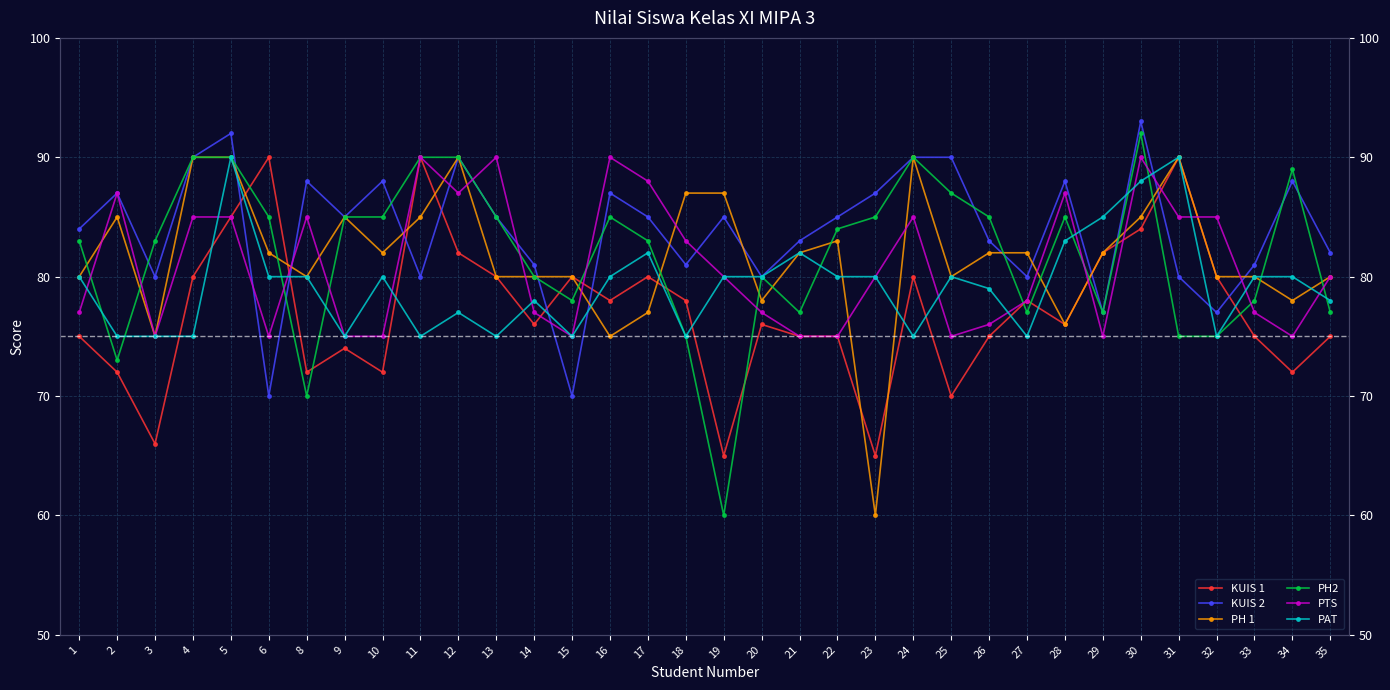

Reading right to left, list all the values displayed in this chart.

KUIS 1: 35=75	34=72	33=75	32=80	31=90	30=84	29=82	28=76	27=78	26=75	25=70	24=80	23=65	22=75	21=75	20=76	19=65	18=78	17=80	16=78	15=80	14=76	13=80	12=82	11=90	10=72	9=74	8=72	6=90	5=85	4=80	3=66	2=72	1=75
KUIS 2: 35=82	34=88	33=81	32=77	31=80	30=93	29=77	28=88	27=80	26=83	25=90	24=90	23=87	22=85	21=83	20=80	19=85	18=81	17=85	16=87	15=70	14=81	13=85	12=90	11=80	10=88	9=85	8=88	6=70	5=92	4=90	3=80	2=87	1=84
PH 1: 35=80	34=78	33=80	32=80	31=90	30=85	29=82	28=76	27=82	26=82	25=80	24=90	23=60	22=83	21=82	20=78	19=87	18=87	17=77	16=75	15=80	14=80	13=80	12=90	11=85	10=82	9=85	8=80	6=82	5=90	4=90	3=75	2=85	1=80
PH2: 35=77	34=89	33=78	32=75	31=75	30=92	29=77	28=85	27=77	26=85	25=87	24=90	23=85	22=84	21=77	20=80	19=60	18=75	17=83	16=85	15=78	14=80	13=85	12=90	11=90	10=85	9=85	8=70	6=85	5=90	4=90	3=83	2=73	1=83
PTS: 35=80	34=75	33=77	32=85	31=85	30=90	29=75	28=87	27=78	26=76	25=75	24=85	23=80	22=75	21=75	20=77	19=80	18=83	17=88	16=90	15=75	14=77	13=90	12=87	11=90	10=75	9=75	8=85	6=75	5=85	4=85	3=75	2=87	1=77
PAT: 35=78	34=80	33=80	32=75	31=90	30=88	29=85	28=83	27=75	26=79	25=80	24=75	23=80	22=80	21=82	20=80	19=80	18=75	17=82	16=80	15=75	14=78	13=75	12=77	11=75	10=80	9=75	8=80	6=80	5=90	4=75	3=75	2=75	1=80